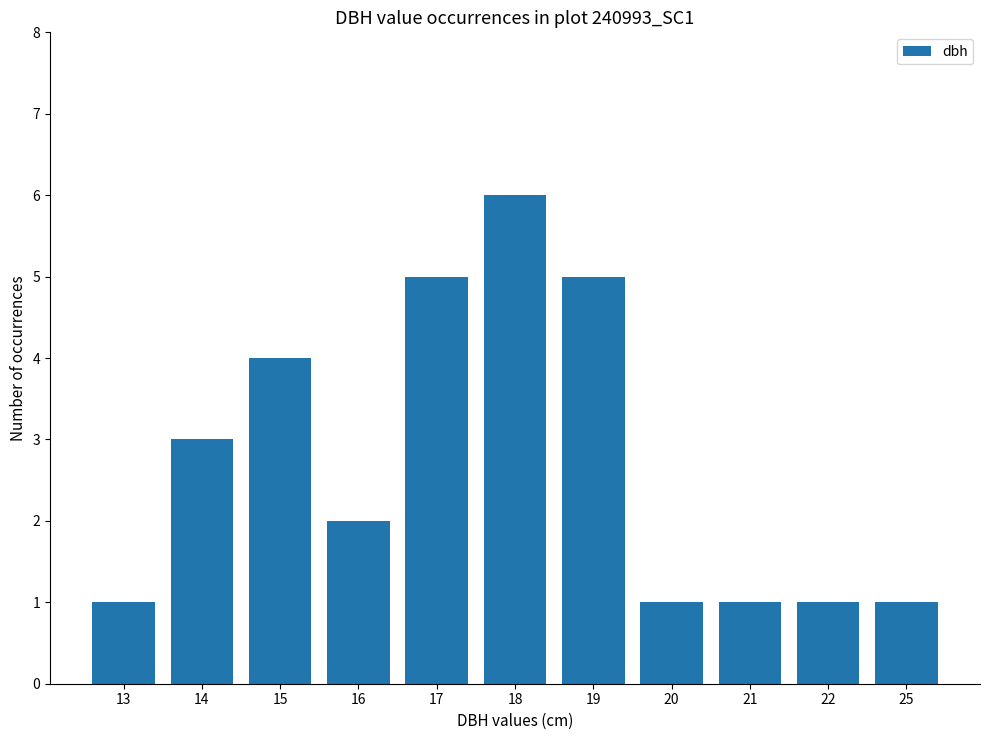

What is the sum of the values at 15 and 14?

7